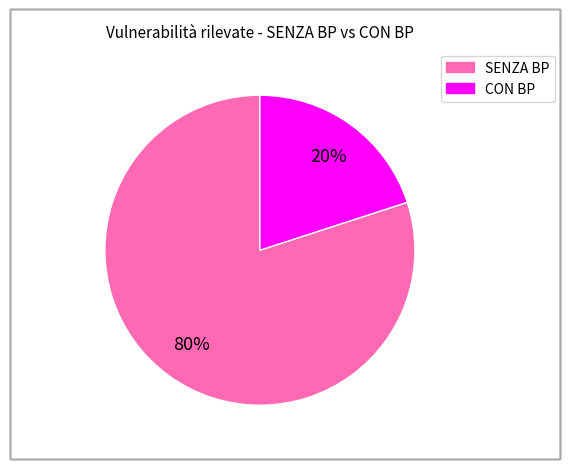

Is the sum of CON BP and SENZA BP greater than half?

Yes